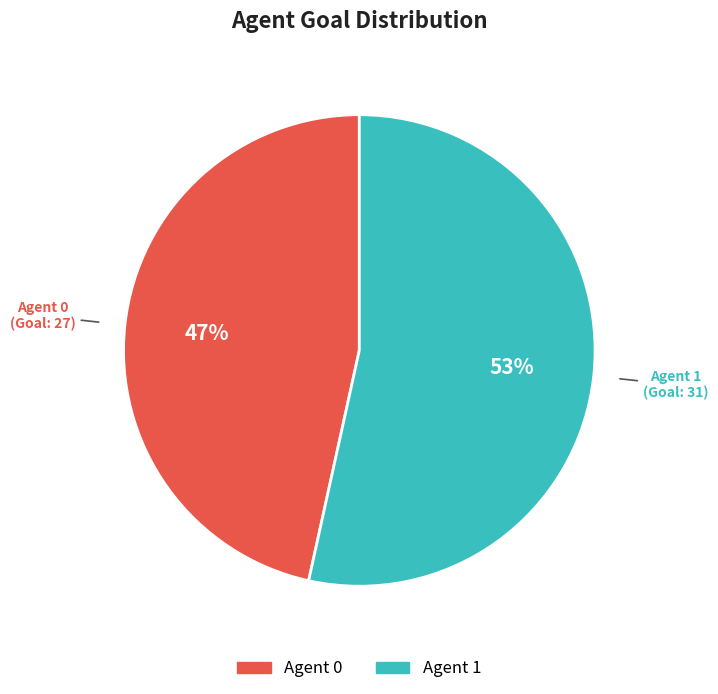

Which has a higher value, Agent 0 or Agent 1?

Agent 1